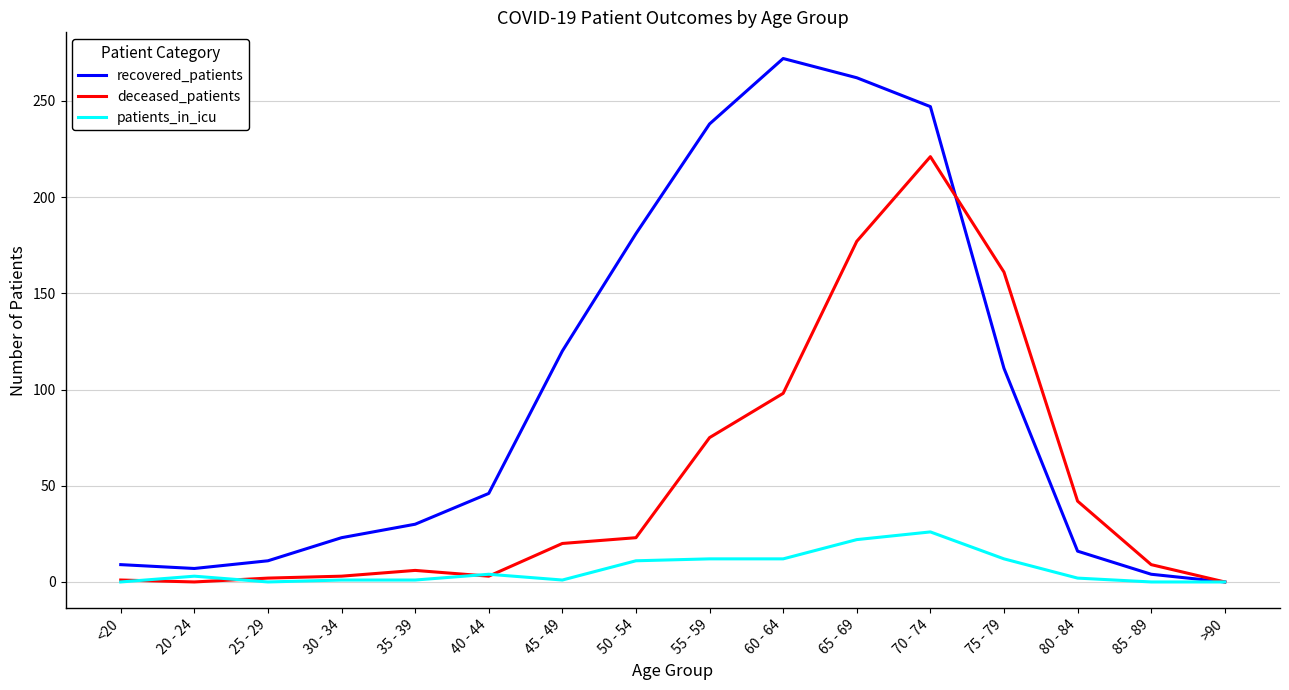

The recovered_patients series shows 272 at 60 - 64. True or false?

True